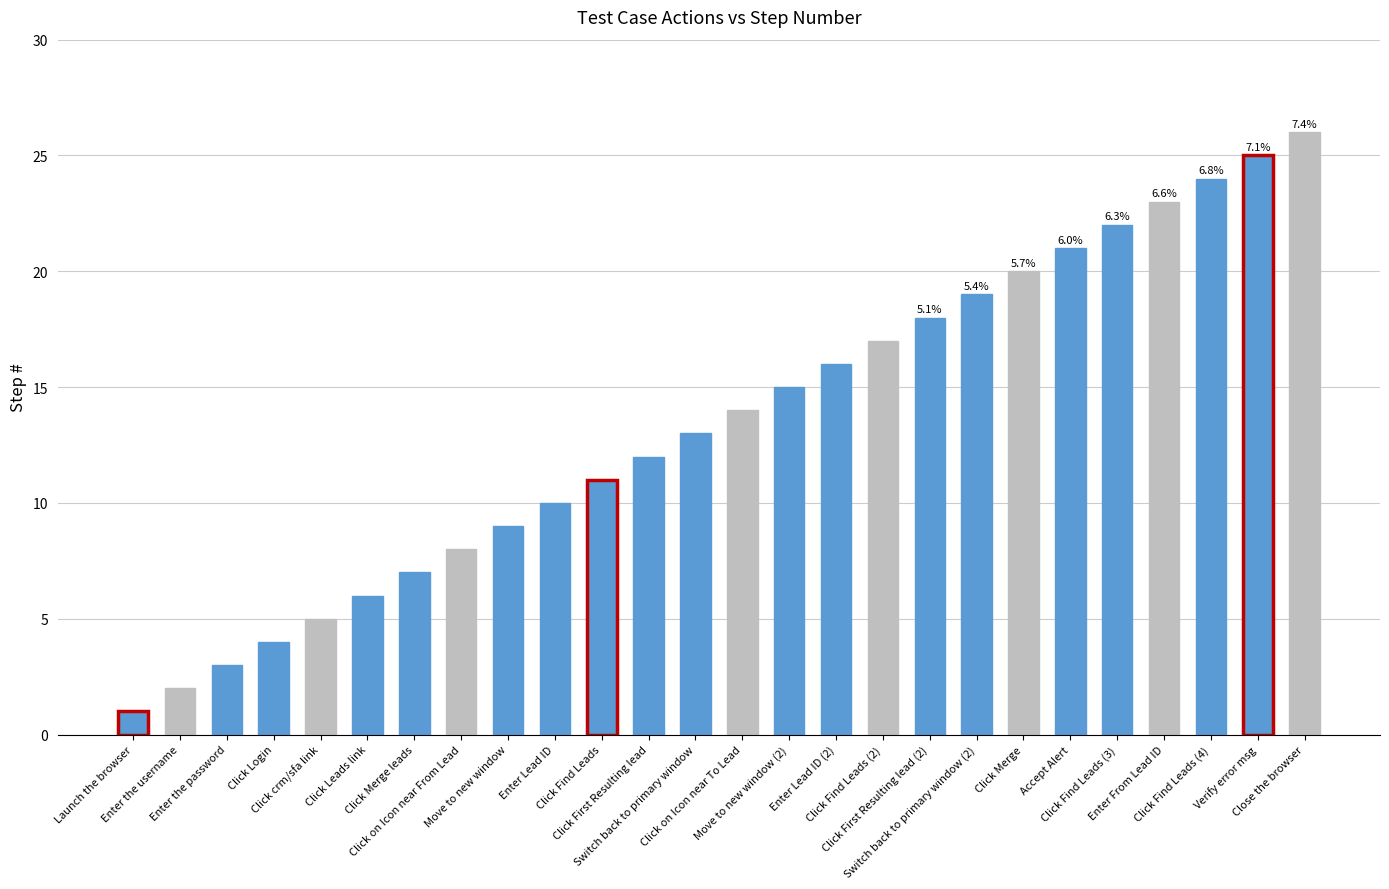

Is it true that the value at Enter From Lead ID is 23?

True